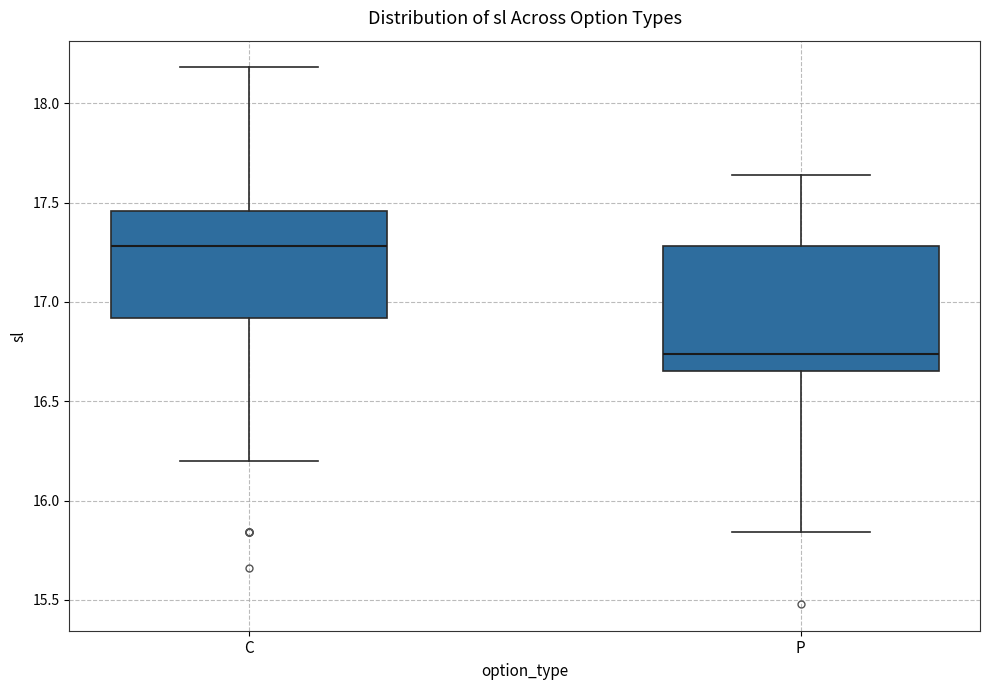

Reading left to right, read every box against the y-axis: the position of its median line, the range the box covers, and the ends of its whiskers. The values are not printed on the chart, so give them approximately, as read against the axis.

C: median 17.30, box 16.90 to 17.45, whiskers 16.20 to 18.20
P: median 16.75, box 16.65 to 17.30, whiskers 15.85 to 17.65